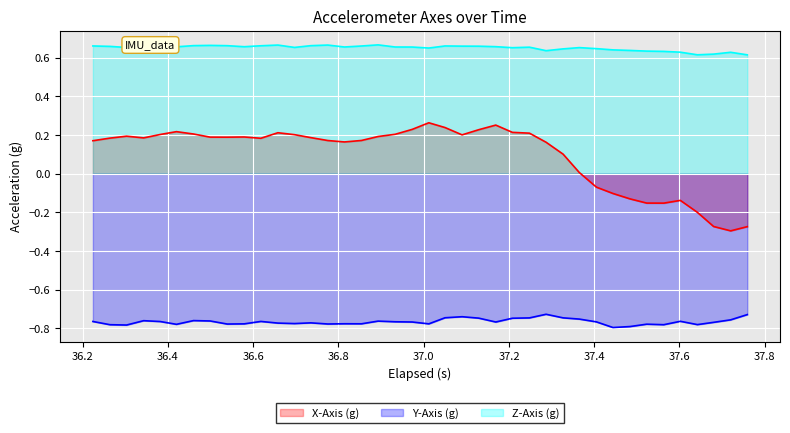

What are all the series names shown in the legend?

X-Axis (g), Y-Axis (g), Z-Axis (g)